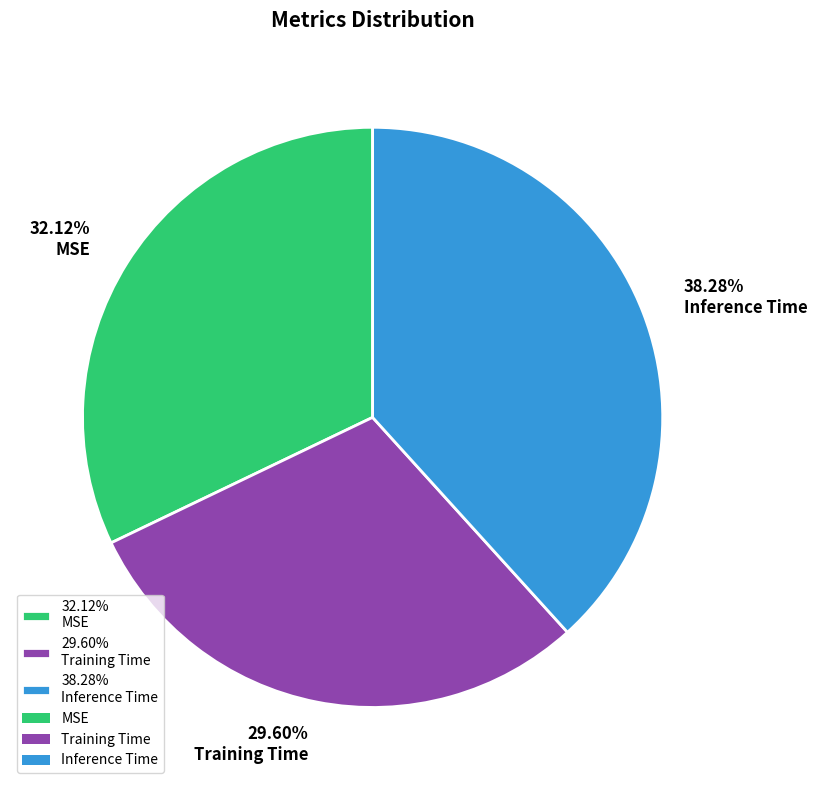

How many slices are in this pie chart?

3